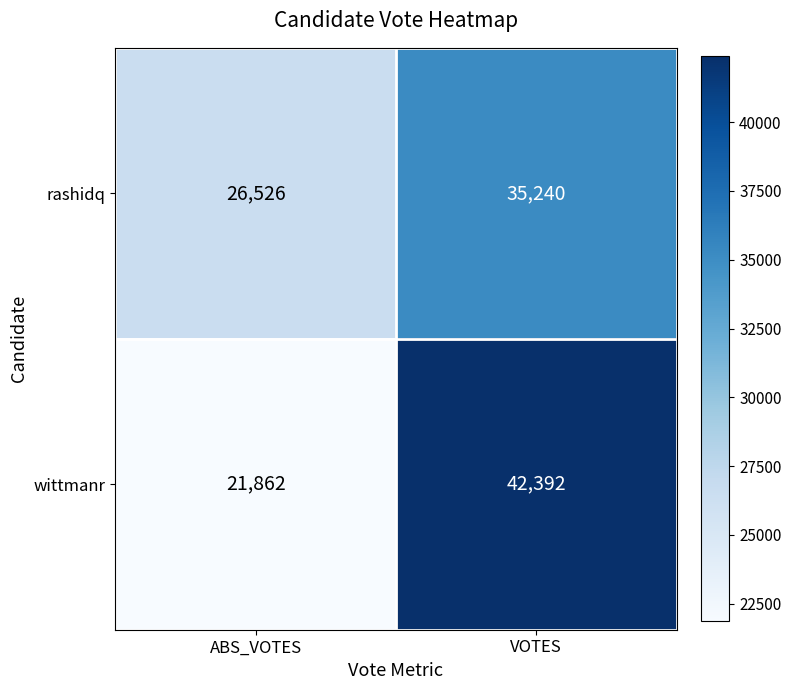

List the series in order of their peak value, lowest first.

rashidq, wittmanr